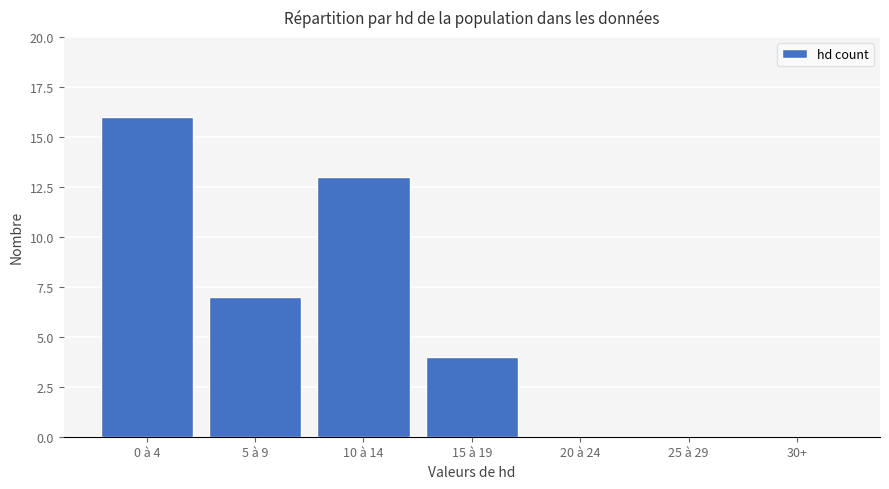

Reading left to right, extract all data points from this chart.

16	7	13	4	0	0	0